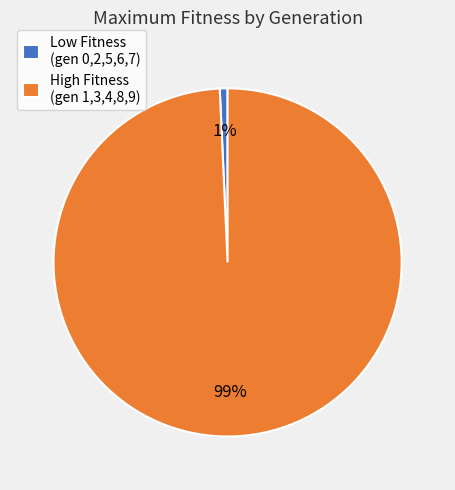

To the nearest percent, what is the average slice percentage?

50%